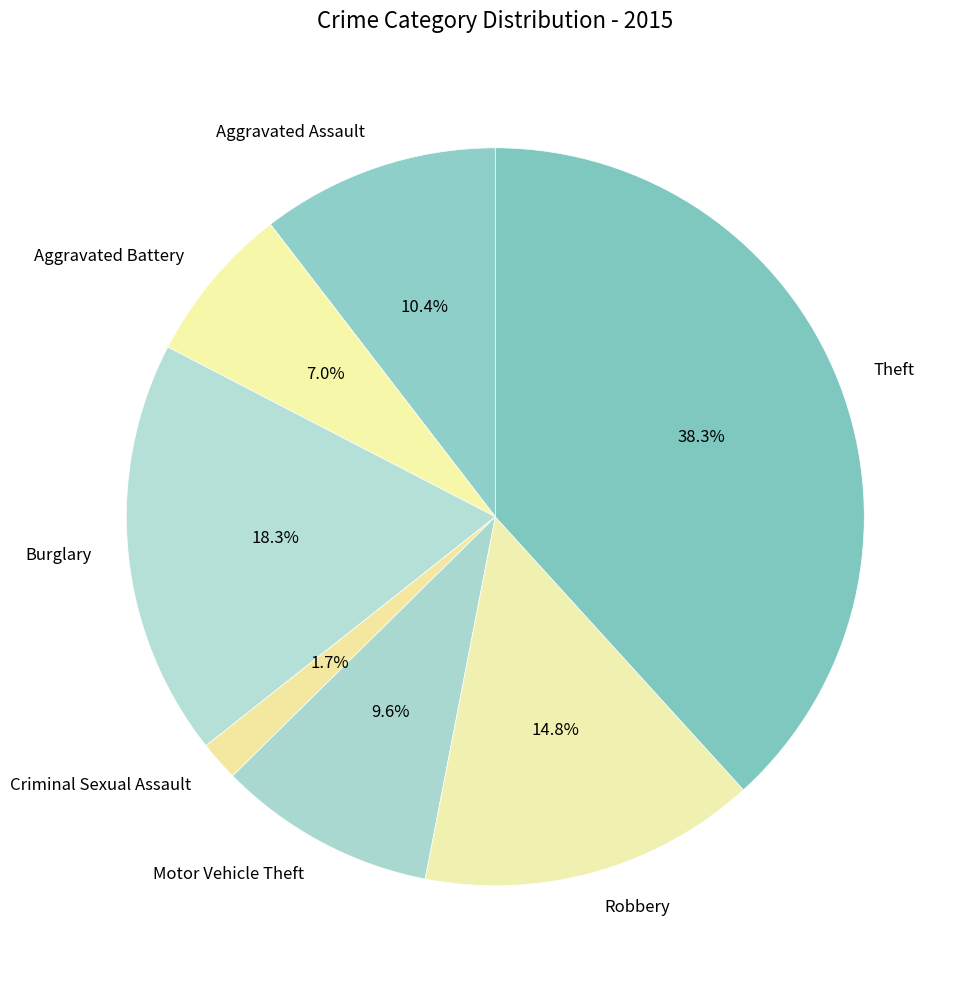

How many slices are in this pie chart?

7